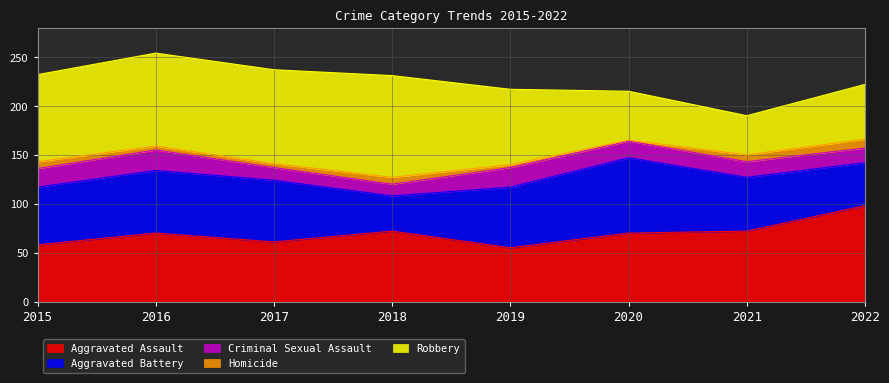

What is the value of the Aggravated Assault point at the 1st from the left?

58